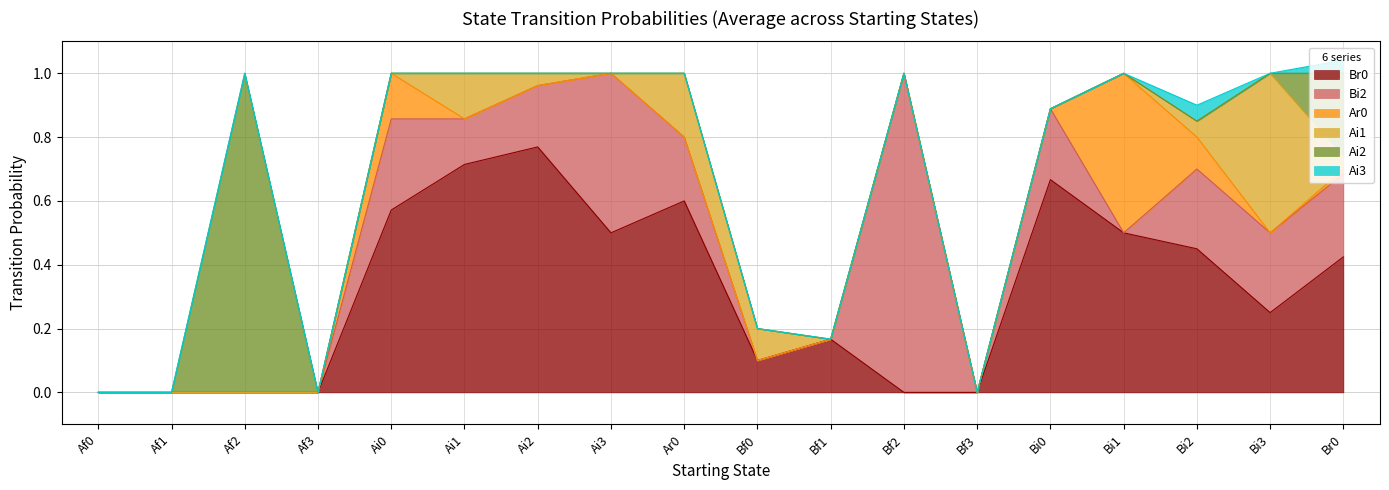

At how many categories does at least one series exceed 0?

14